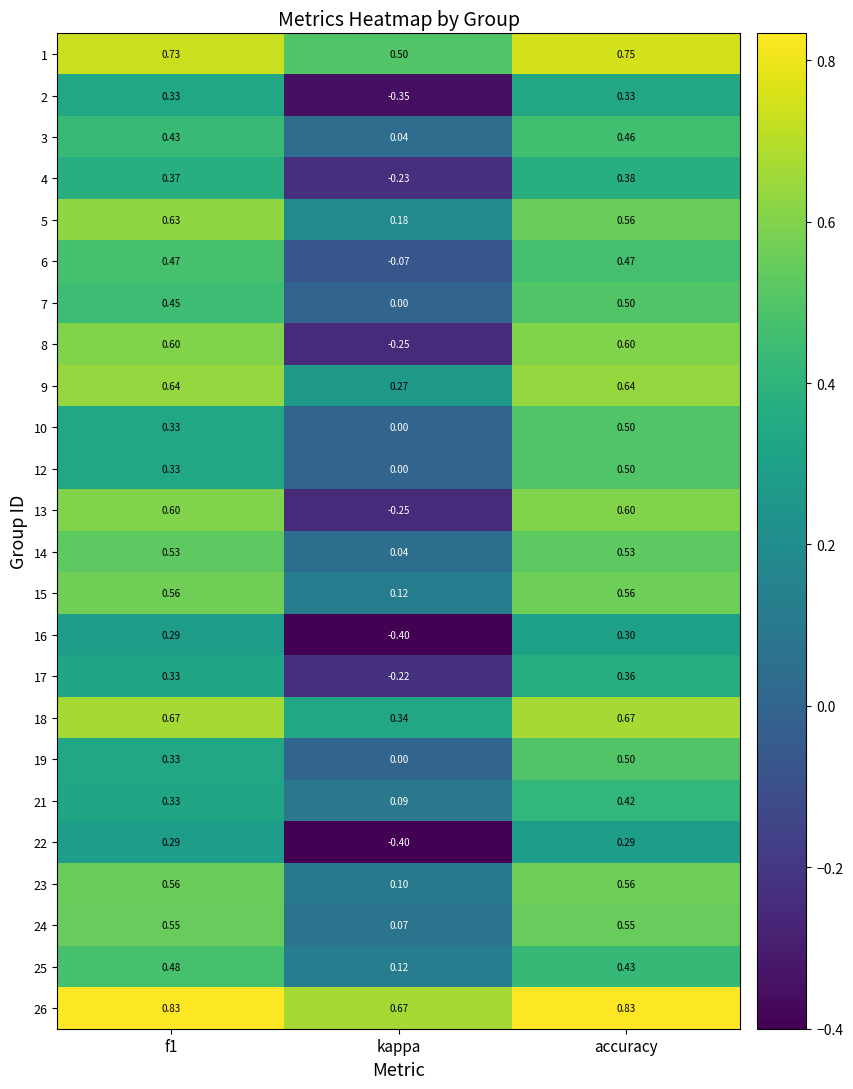

At which label does 16 reach its peak?

accuracy